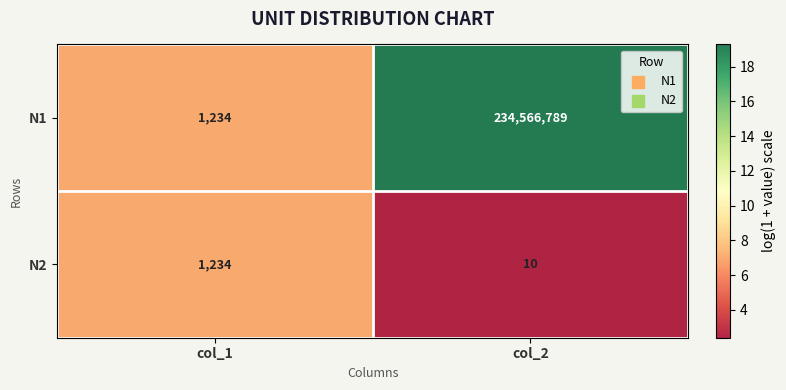

How many data points does each series have?

2